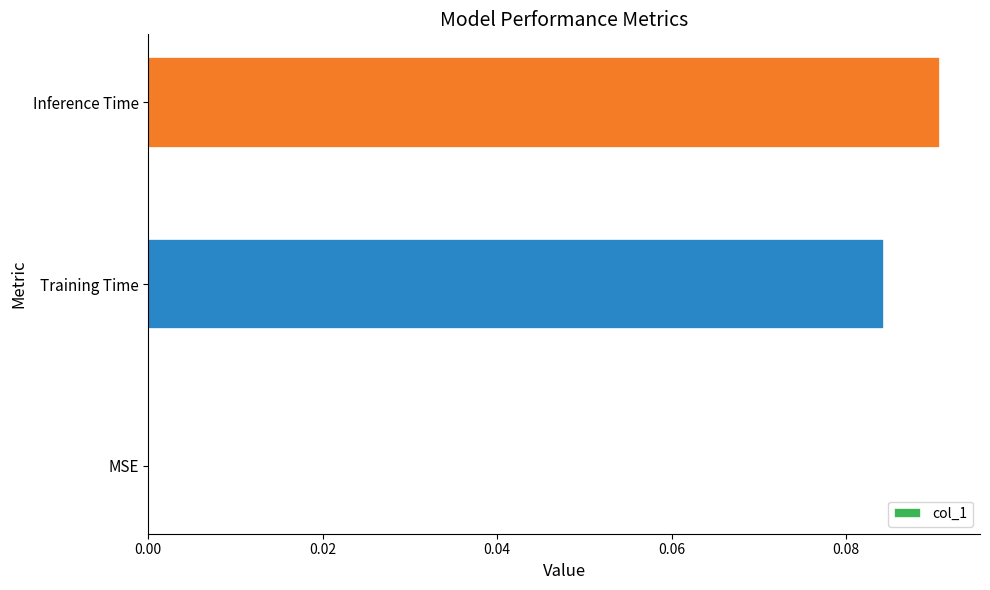

Between MSE and Training Time, which is larger?

Training Time